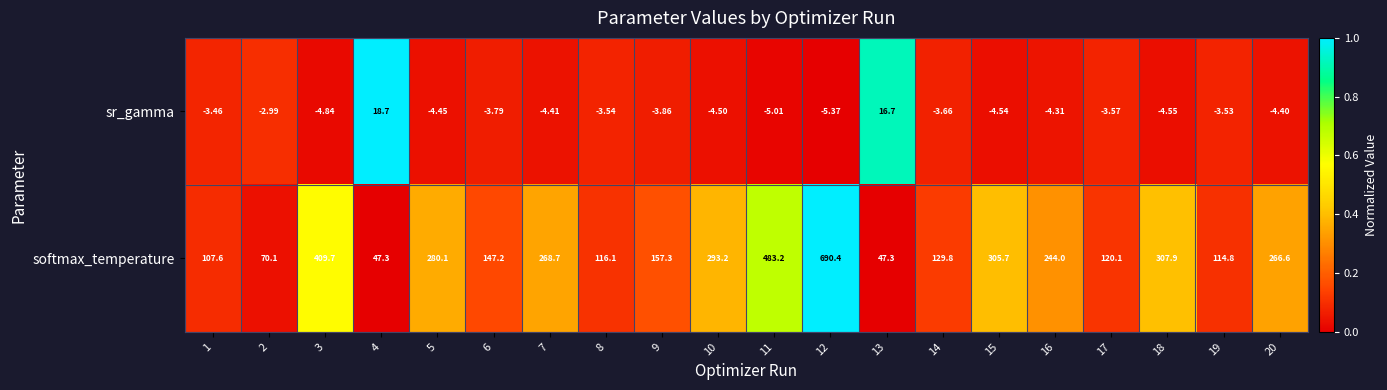

Which series changed the most between 1 and 11?

softmax_temperature